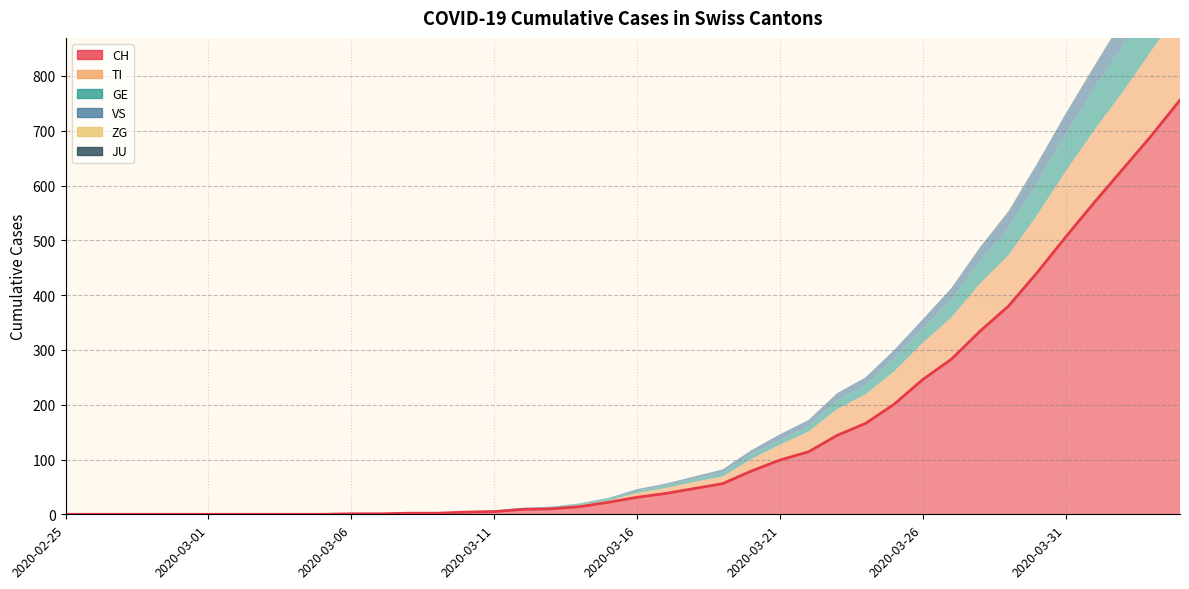

Rank the series by their maximum value, from lowest to highest.

JU, ZG, VS, GE, TI, CH